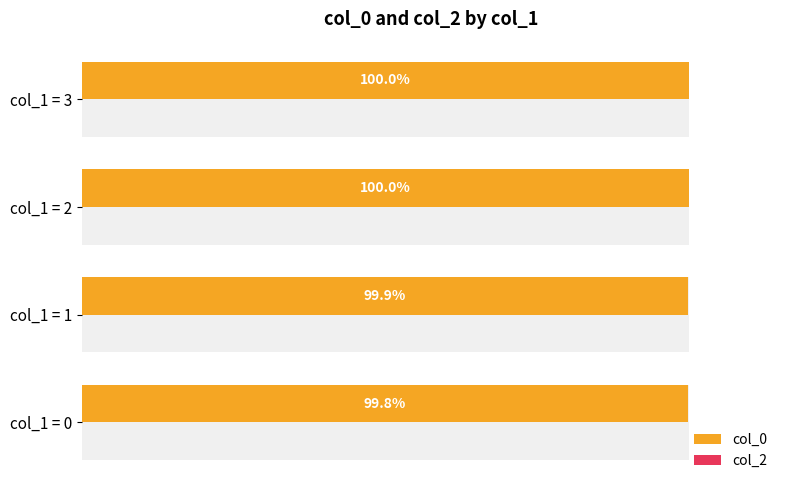

Reading left to right, extract all data points from this chart.

col_0: 99.8	99.9	100.0	100.0
col_2: 0.3	0.3	0.3	0.3